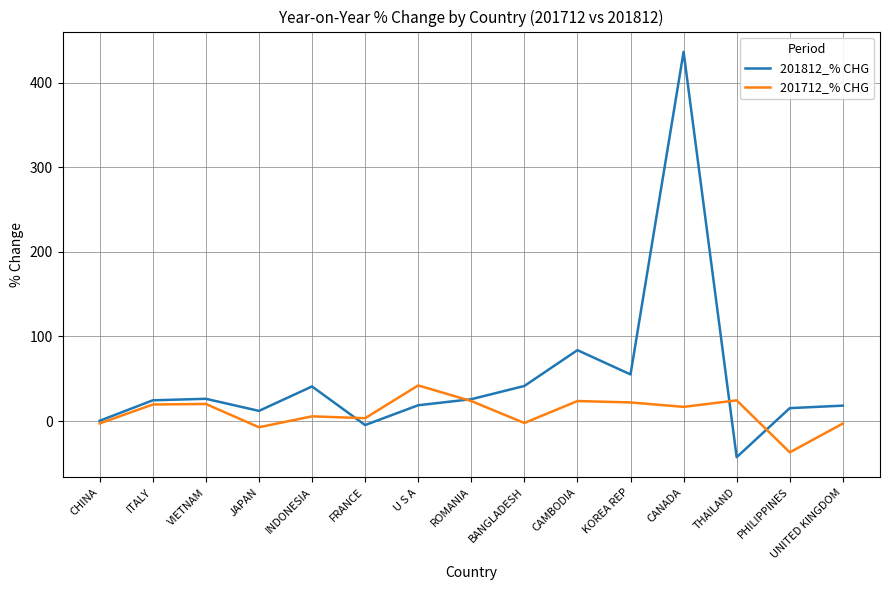

Read the 201712_% CHG value at ROMANIA.

23.6